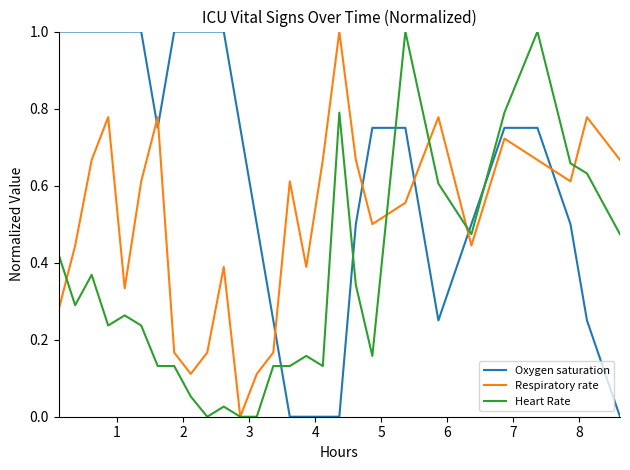

Rank the series by their average value, from highest to lowest.

Oxygen saturation, Respiratory rate, Heart Rate